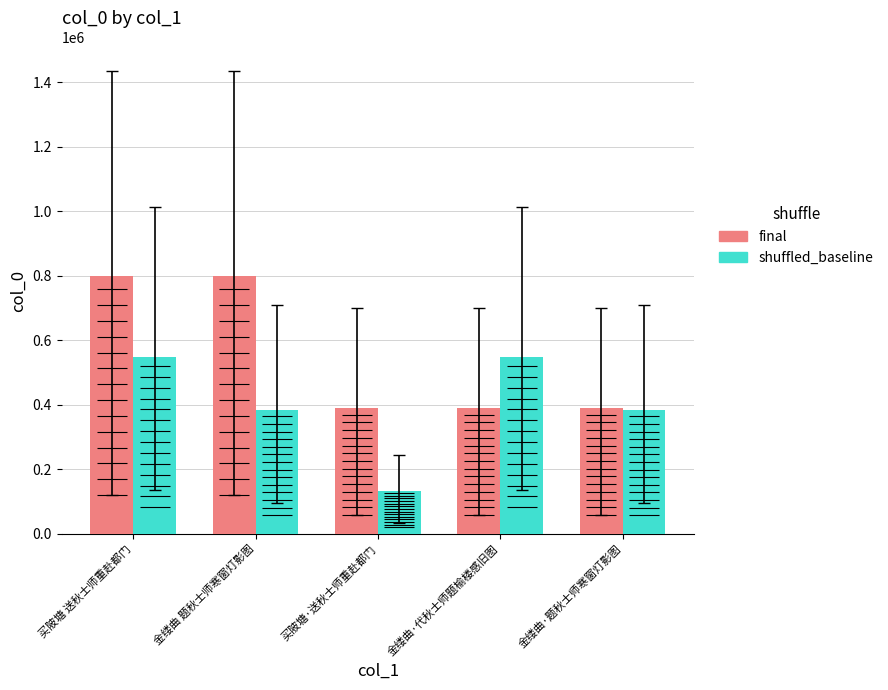

What is the label of the 2nd bar from the left?

金缕曲 题秋士师寒窗灯影图